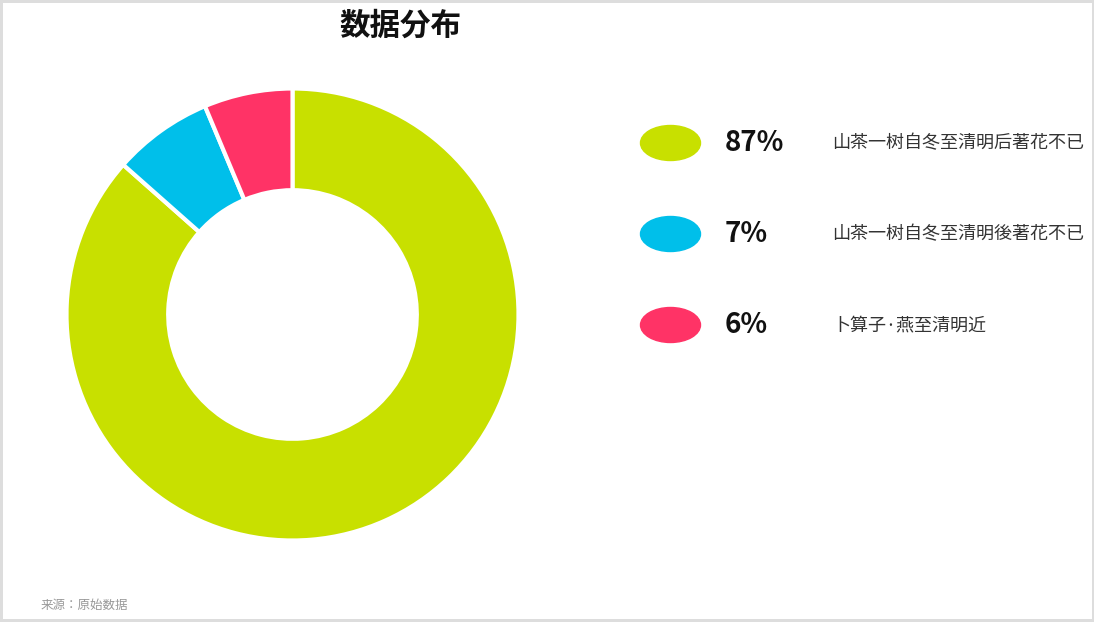

Is there any slice that represents more than half of the pie?

Yes